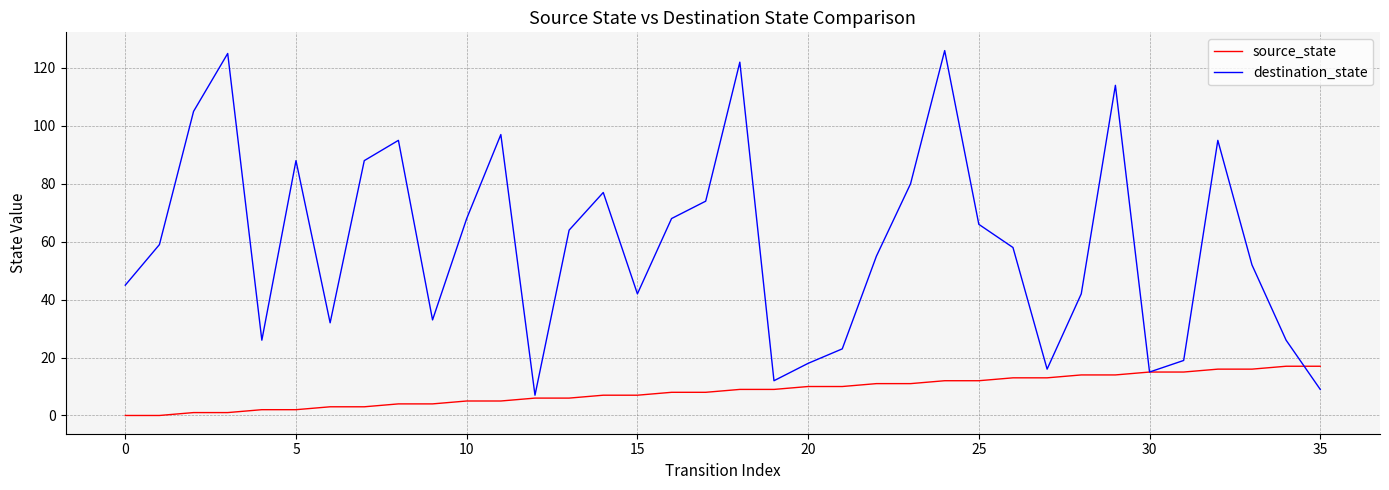

What is the maximum value shown in the chart?

126